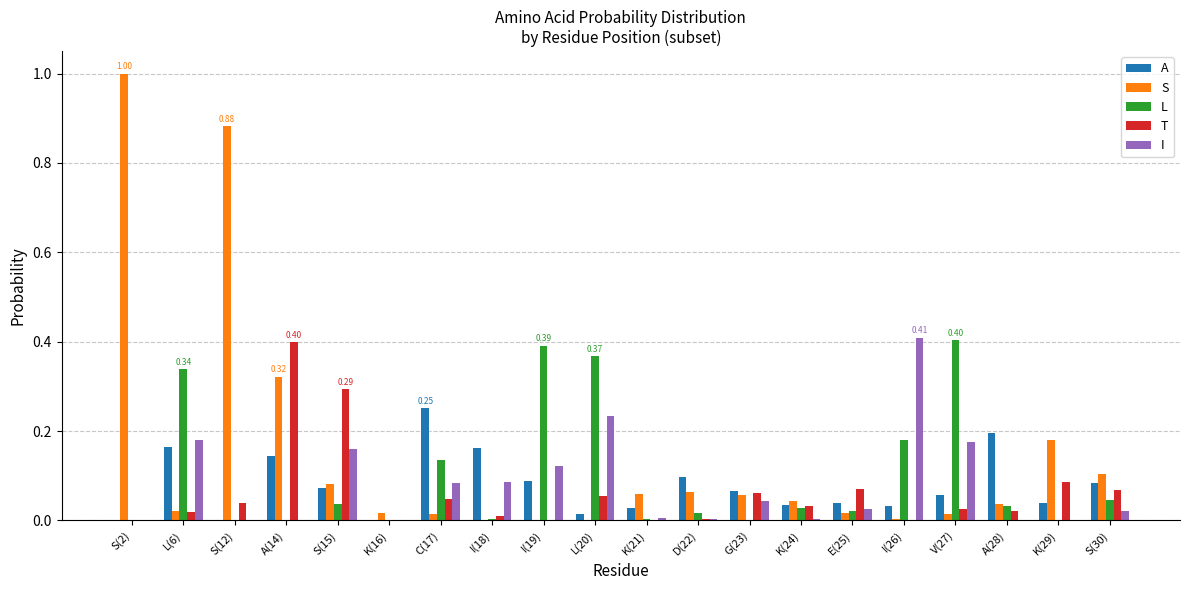

How many data points does each series have?

20